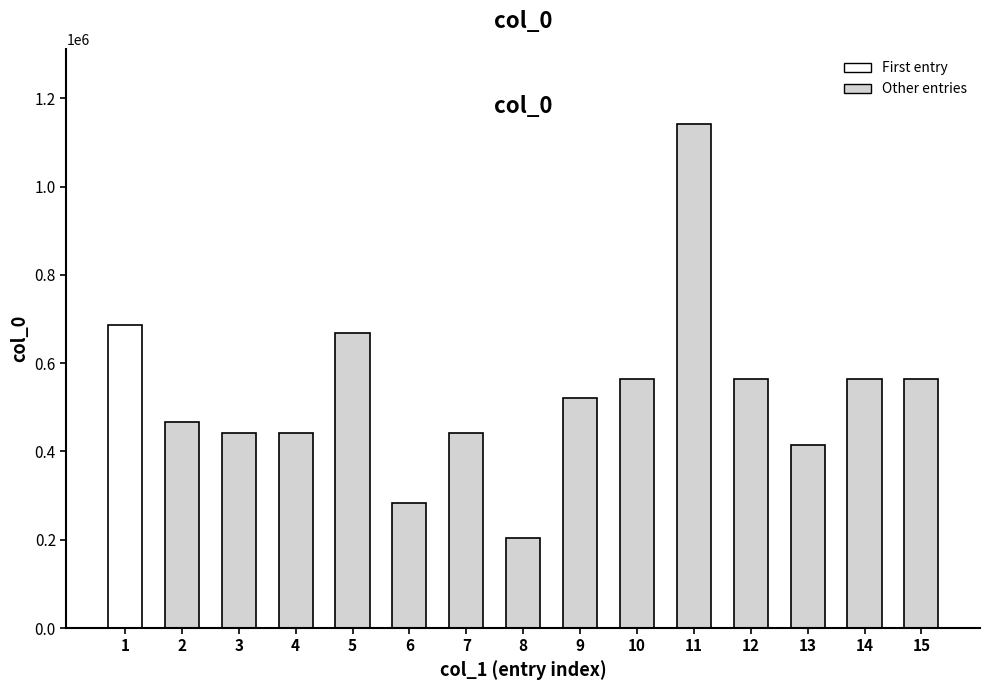

What is the value of the 15th bar from the left?

564346